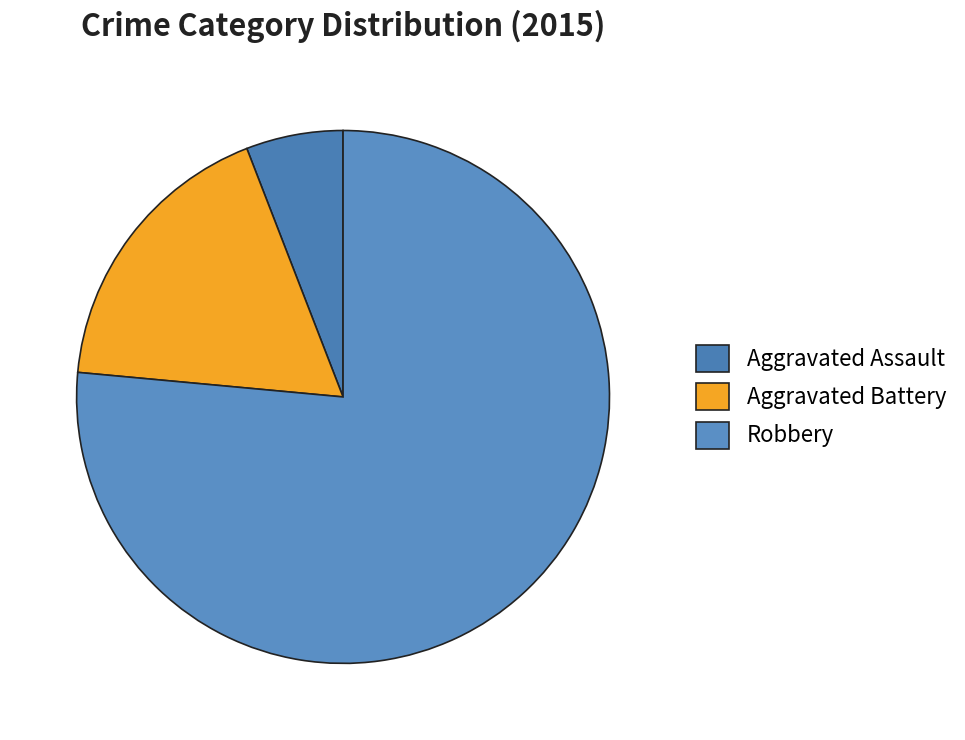

What is the ratio of the value at Aggravated Battery to the value at Robbery?

0.2